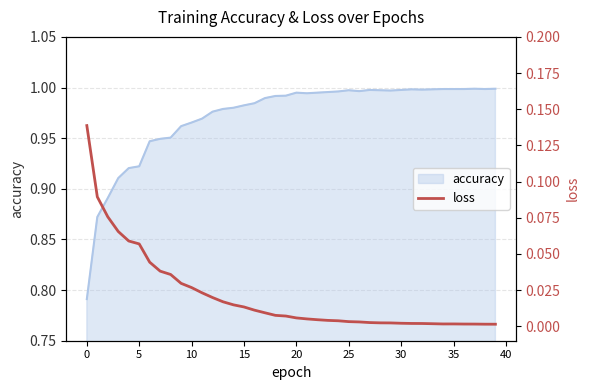

What is the difference between the values at 5 and 21?

0.1